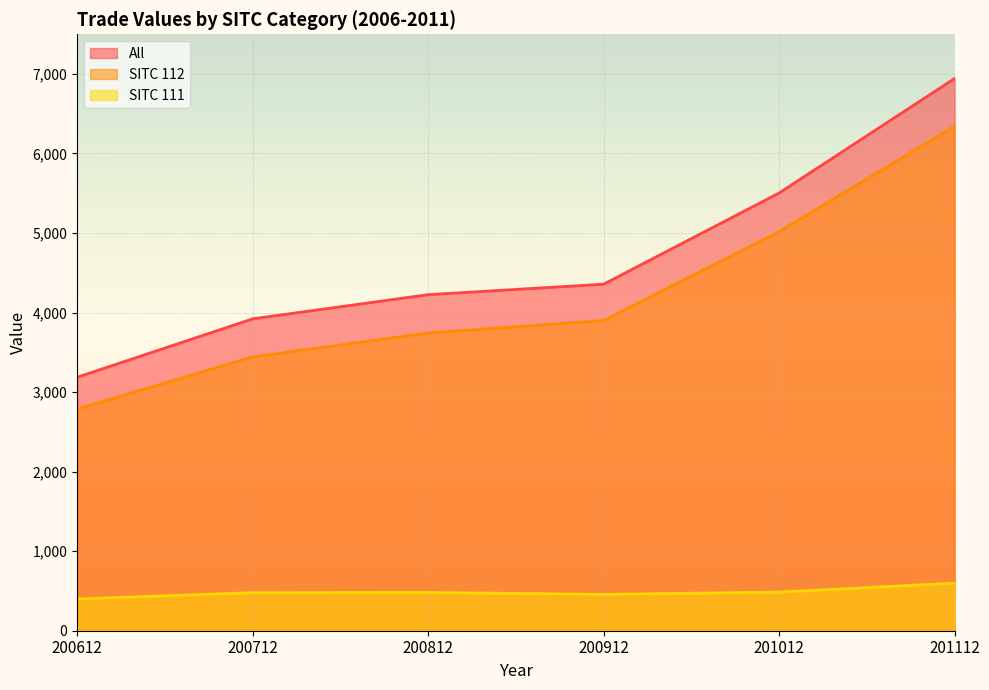

Reading right to left, list all the values displayed in this chart.

All: 6942.1	5502.6	4356.3	4224.3	3920.5	3186.3
SITC 112: 6343.7	5016.6	3899.5	3743.1	3442.1	2786.2
SITC 111: 598.4	486.0	456.7	481.2	478.5	400.0